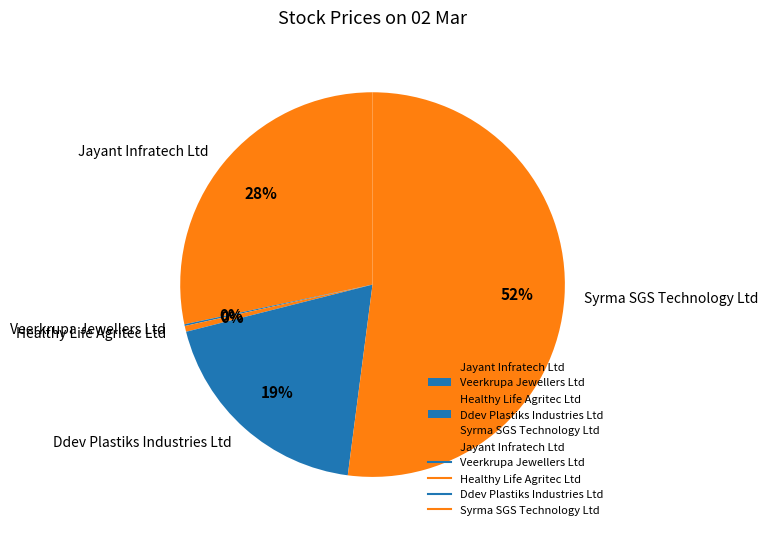

Combined, do Ddev Plastiks Industries Ltd and Syrma SGS Technology Ltd account for over 50%?

Yes